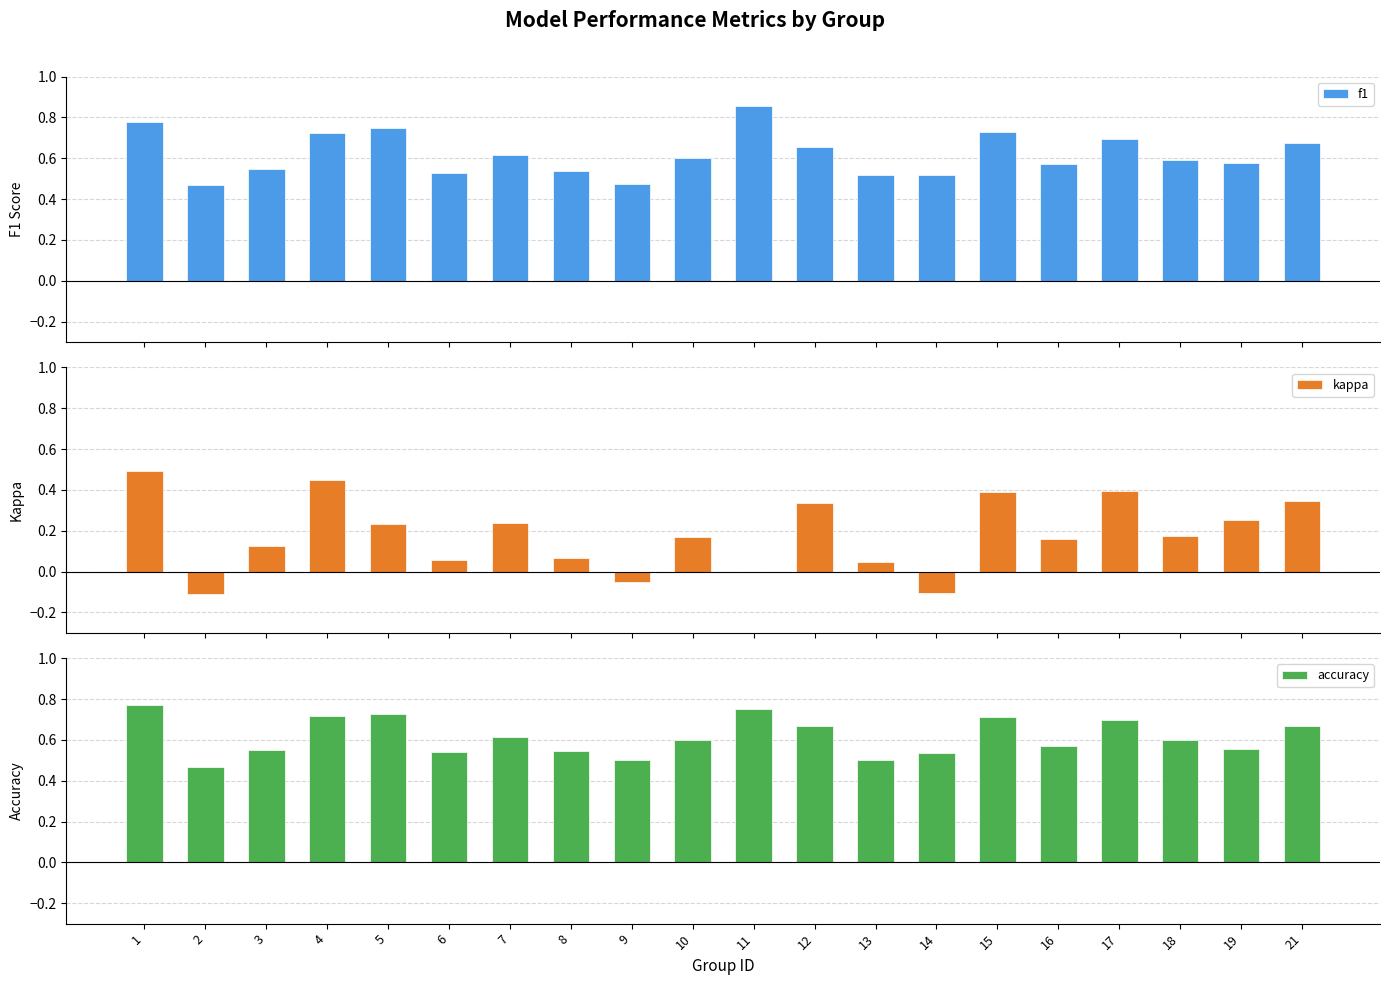

Between 9 and 21, which series saw the biggest shift?

kappa